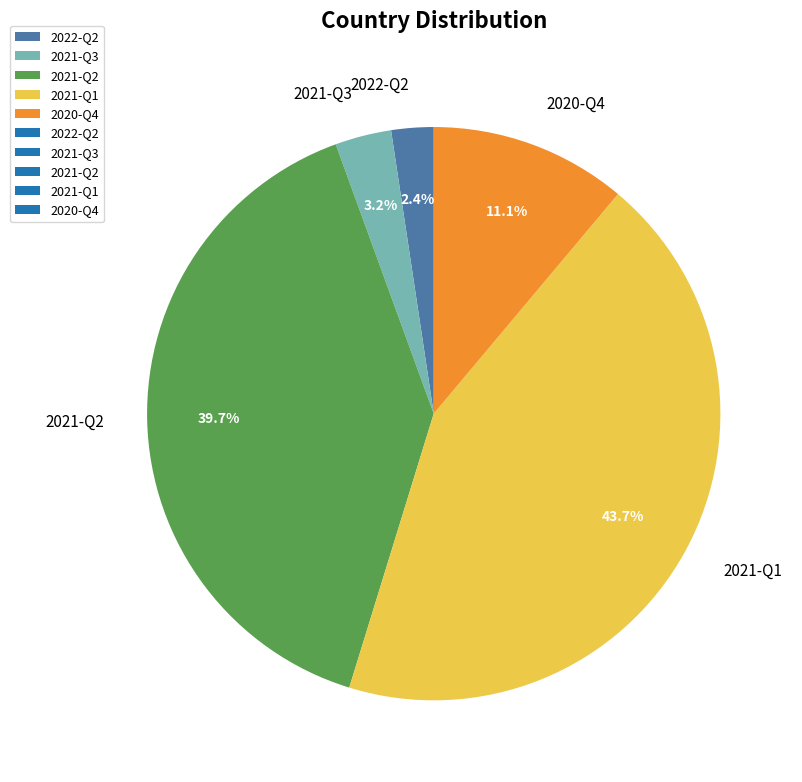

Is it true that 2021-Q1 is 44% of the pie?

True